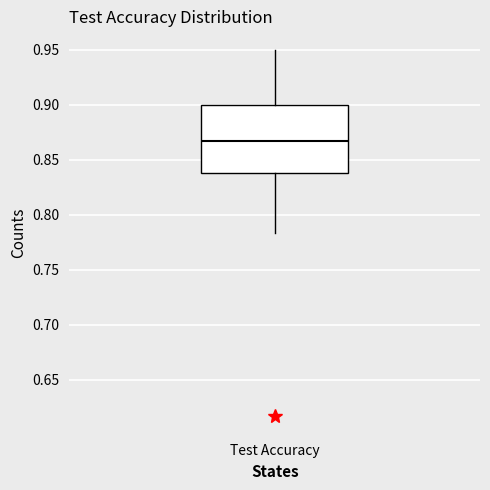

Read this box plot against the y-axis: the position of the median line, the range covered by the box, and the ends of both whiskers. The values are not printed on the chart, so give them approximately, as read against the axis.

median 0.865, box 0.835 to 0.900, whiskers 0.785 to 0.950